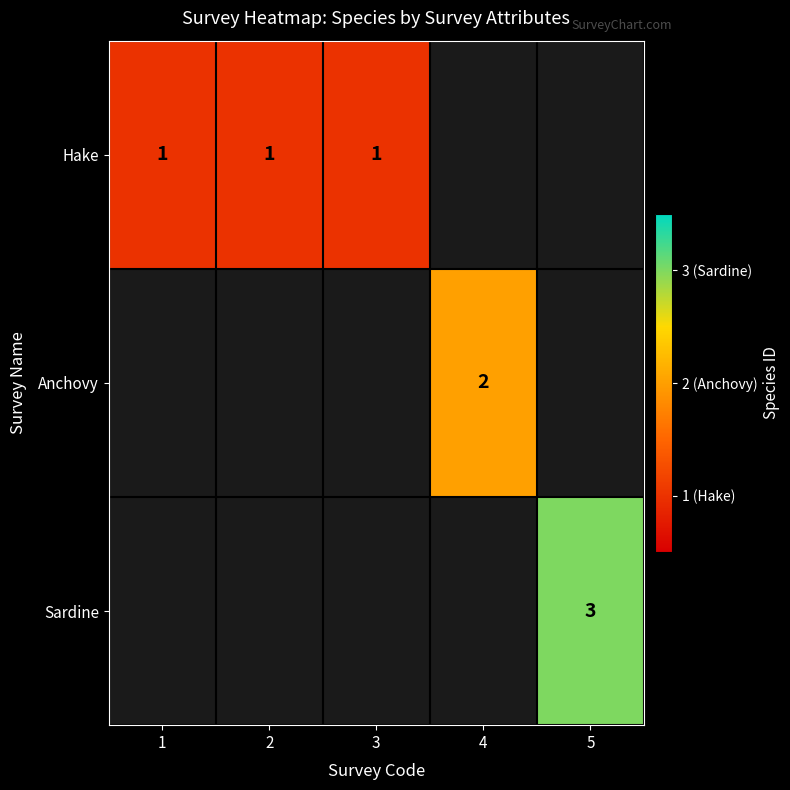

Is it true that Hake equals 1 at 3?

True